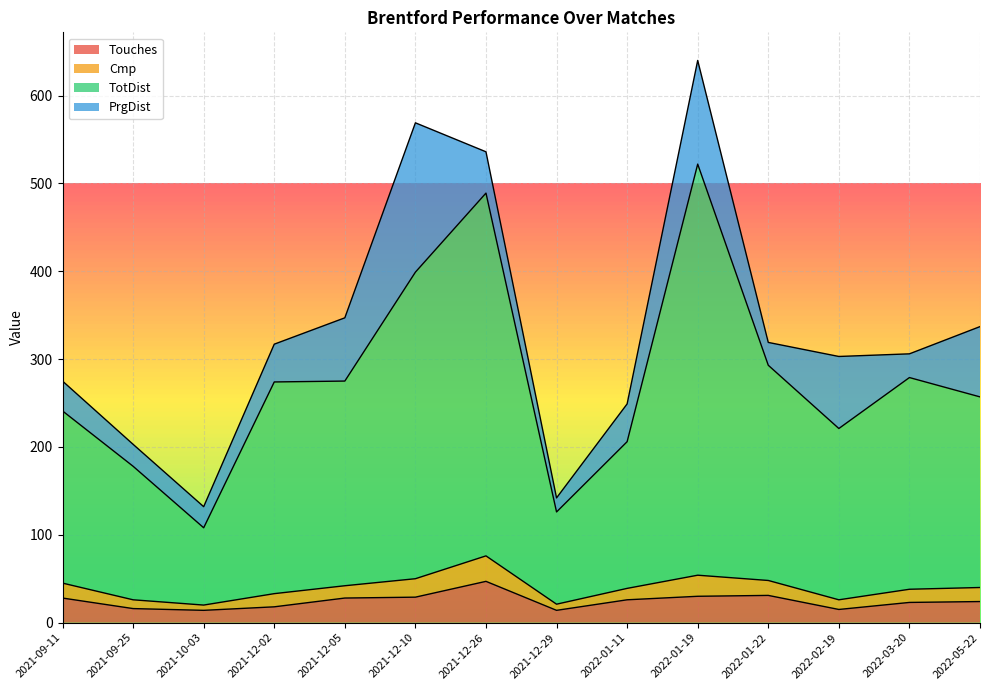

The Touches series shows 20 at 2021-12-29. True or false?

False